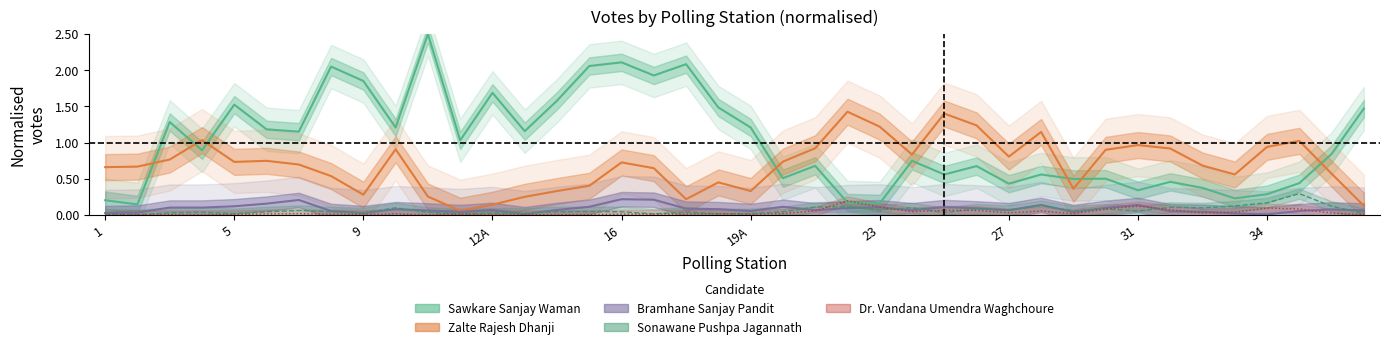

Which category has the highest value in the Sonawane Pushpa Jagannath series?

35